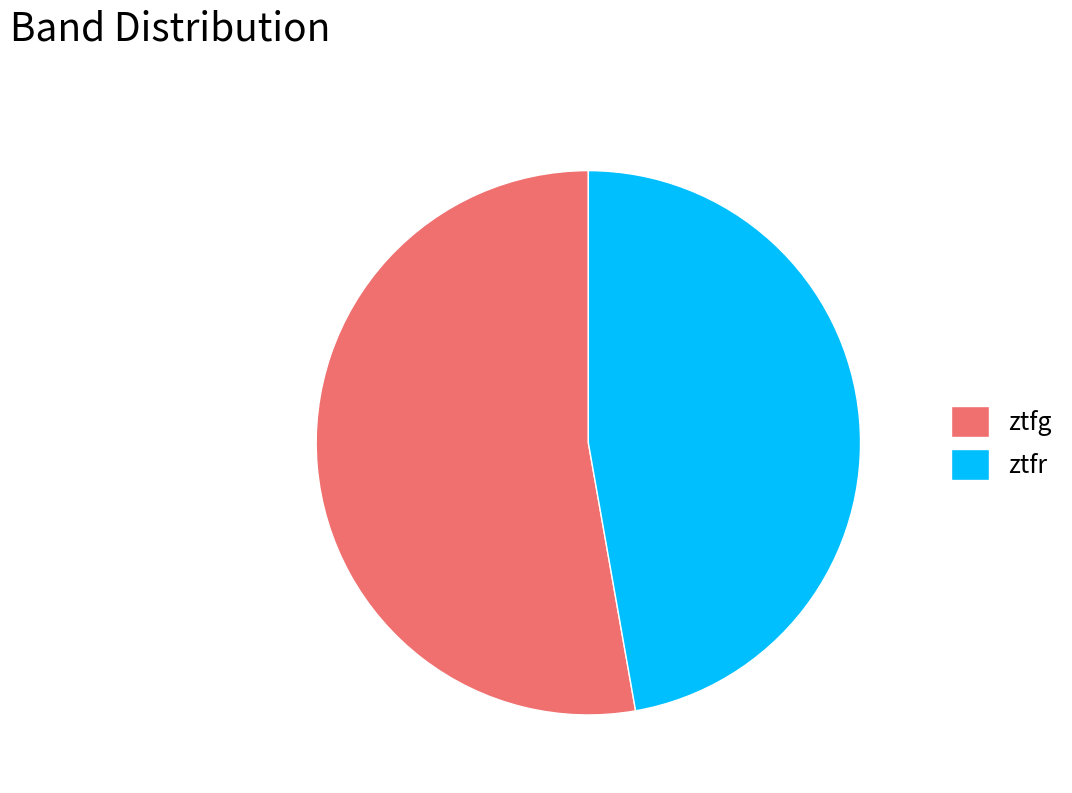

How many slices are in this pie chart?

2